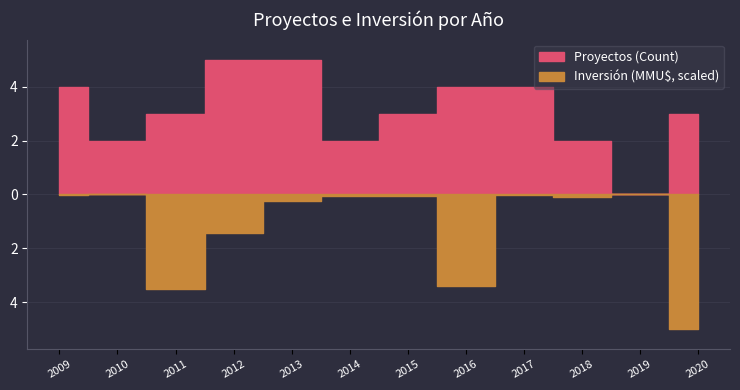

In Inversión (MMU$, scaled), how many points are higher than both neighbors (excluding endpoints)?

3